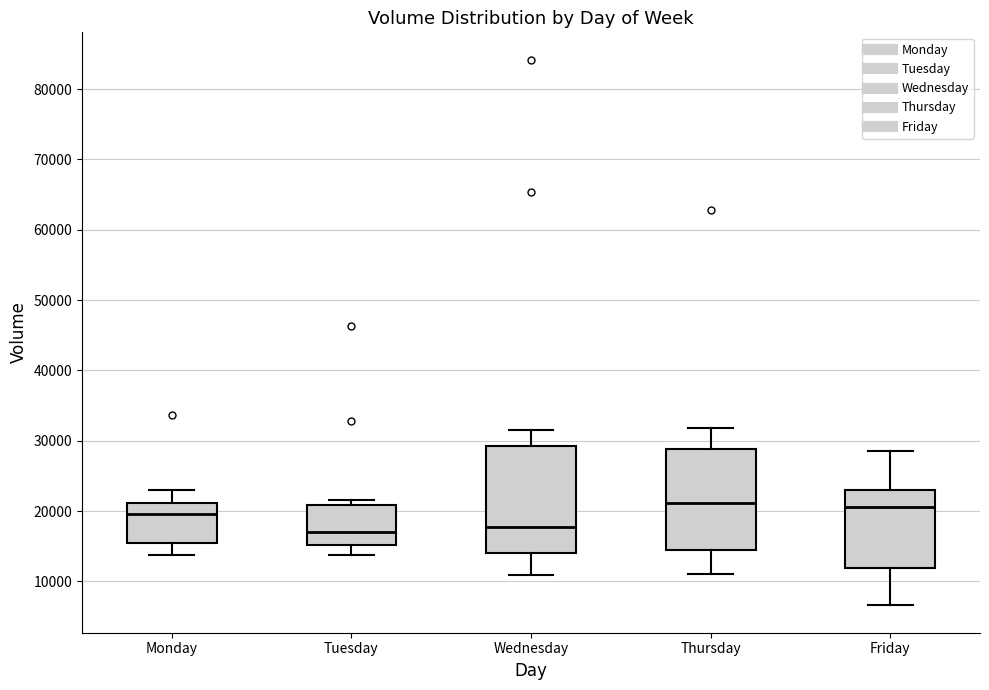

Reading left to right, transcribe this box plot: for each box, give where its median line is, the range the box spans, and where its two whiskers end, as read against the y-axis. The values are not printed on the chart, so give them approximately, as read against the axis.

Monday: median 20000, box 15000 to 21000, whiskers 14000 to 23000
Tuesday: median 17000, box 15000 to 21000, whiskers 14000 to 22000
Wednesday: median 18000, box 14000 to 29000, whiskers 11000 to 32000
Thursday: median 21000, box 14000 to 29000, whiskers 11000 to 32000
Friday: median 21000, box 12000 to 23000, whiskers 7000 to 29000